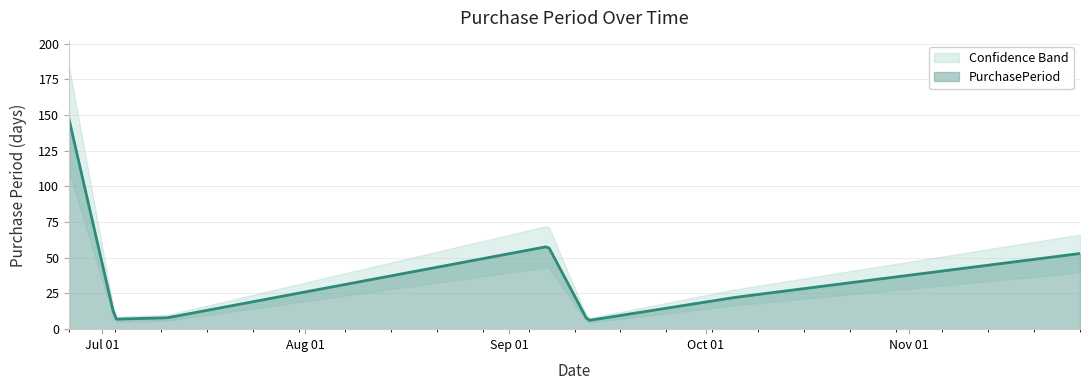

How many interior local valleys (lower than both neighbors) does the data have?

2